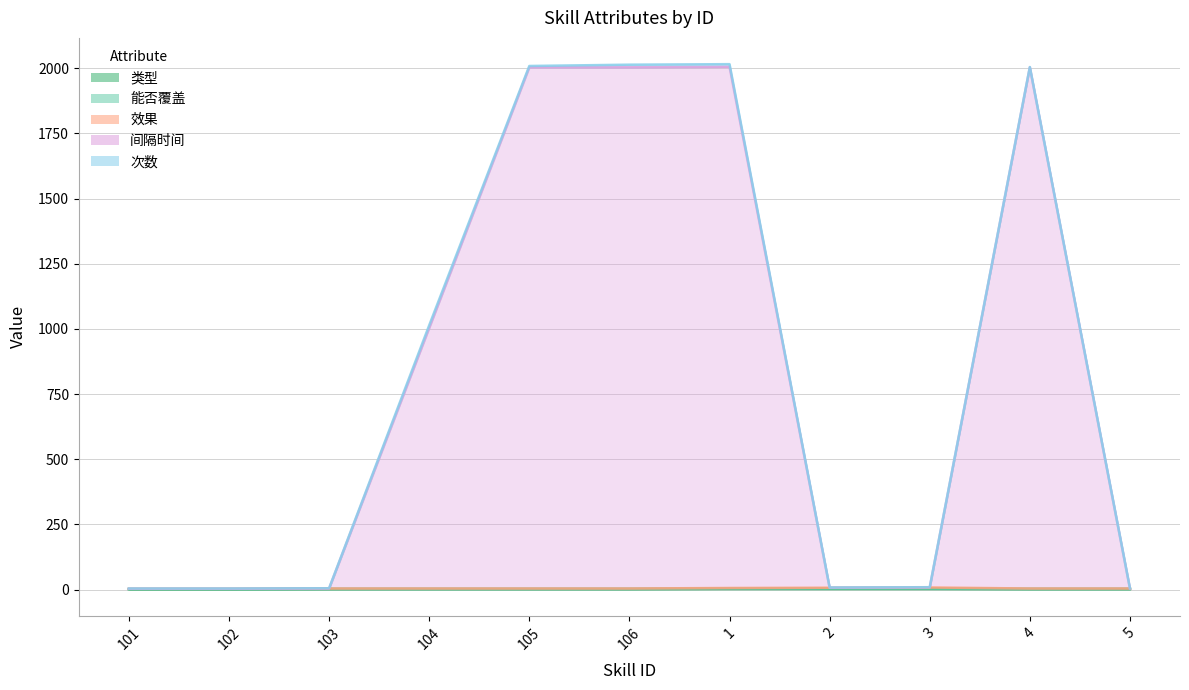

Reading left to right, extract all data points from this chart.

类型: 1	1	2	2	2	2	3	3	3	2	2
能否覆盖: 1	1	1	1	1	1	1	1	1	1	1
效果: 1	1	1	1	1	1	2	3	4	1	1
间隔时间: 0	0	0	1000	2000	2000	2000	0	0	2000	0
次数: 1	1	1	10	5	10	10	1	1	1	1